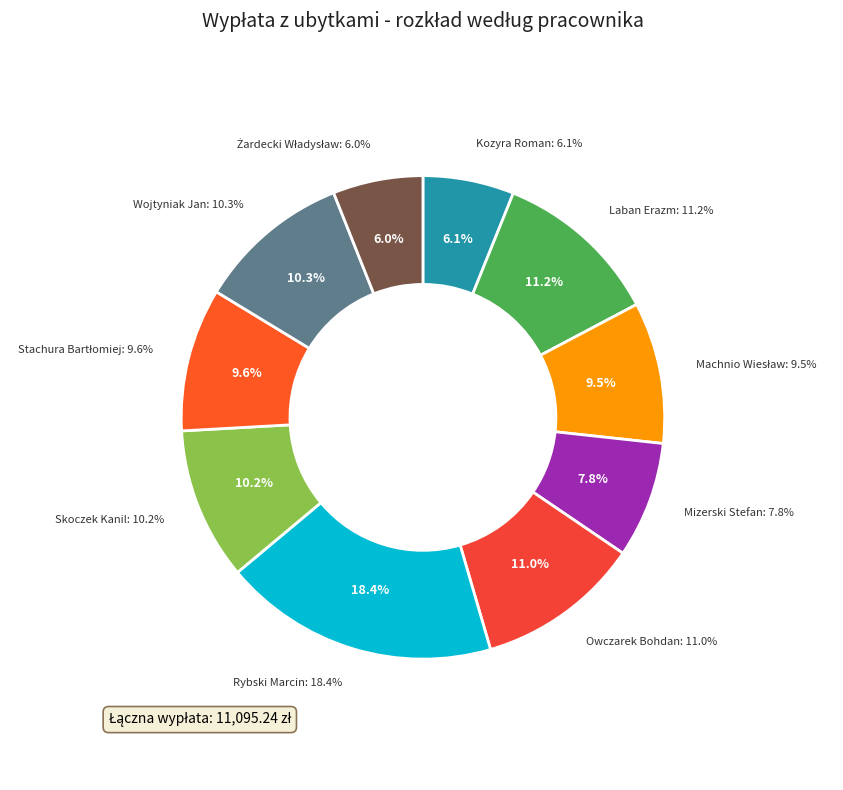

Is the sum of Owczarek Bohdan and Kozyra Roman greater than half?

No